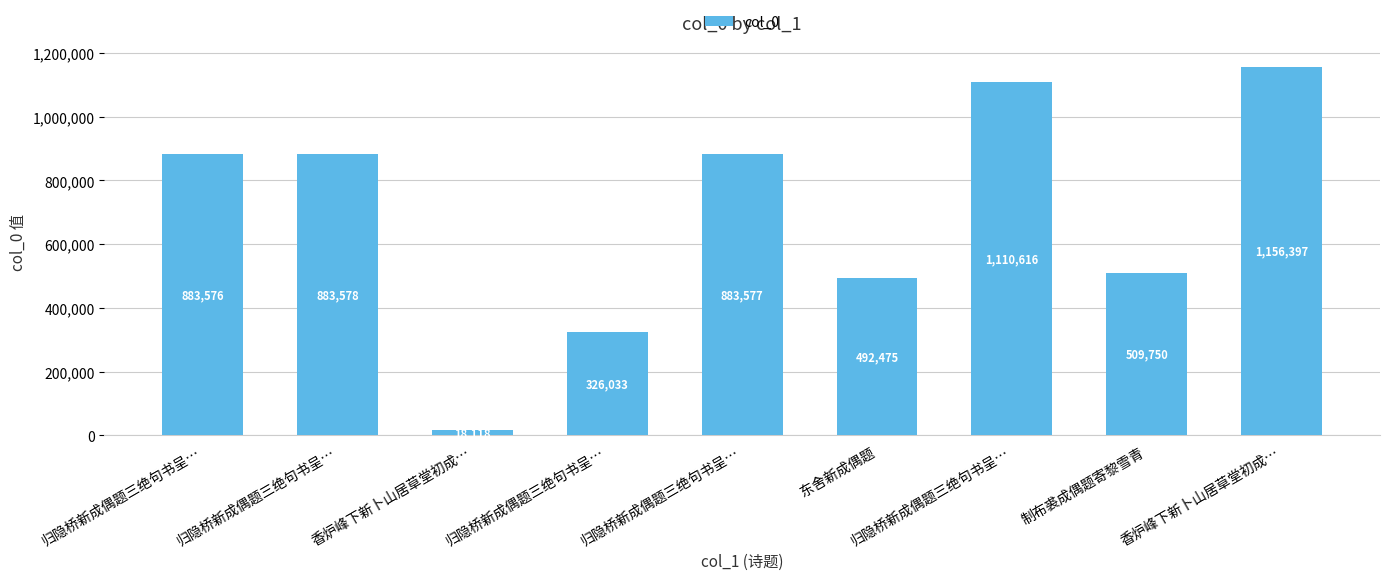

Which has a higher value, 东舍新成偶题 or 归隐桥新成偶题三绝句书呈…?

归隐桥新成偶题三绝句书呈…